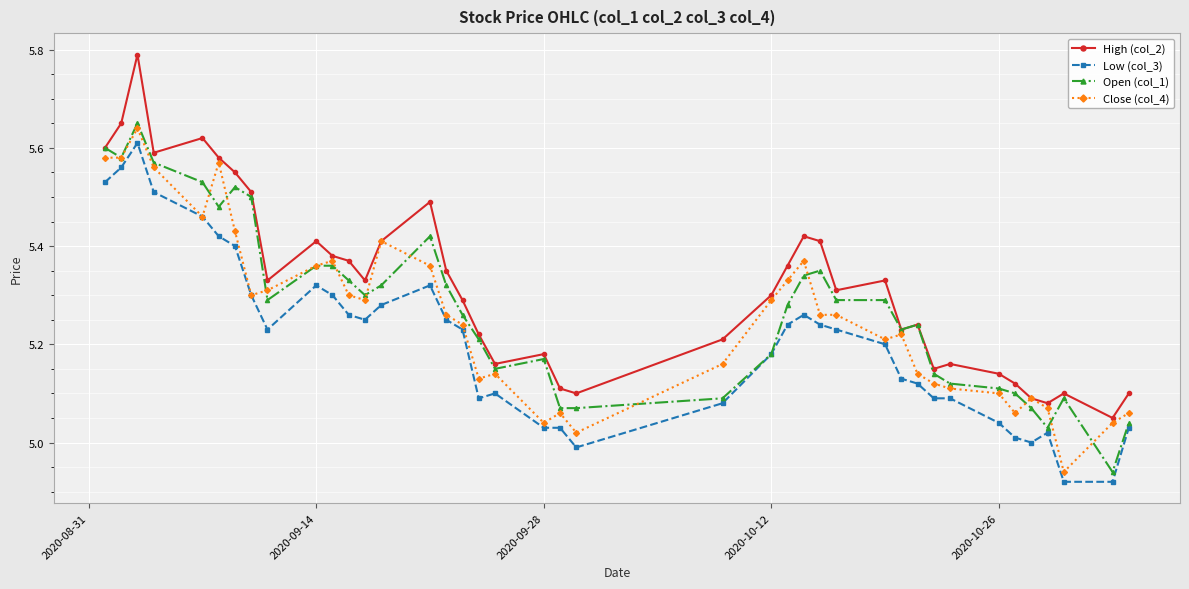

How many lines are shown in the chart?

4